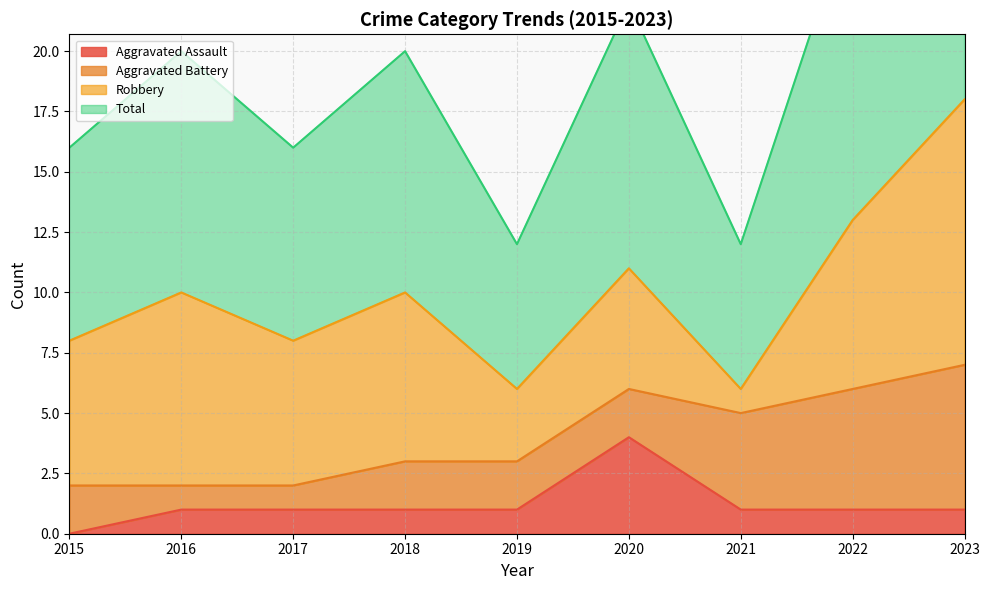

The value of Aggravated Assault at 2020 is 7. True or false?

False